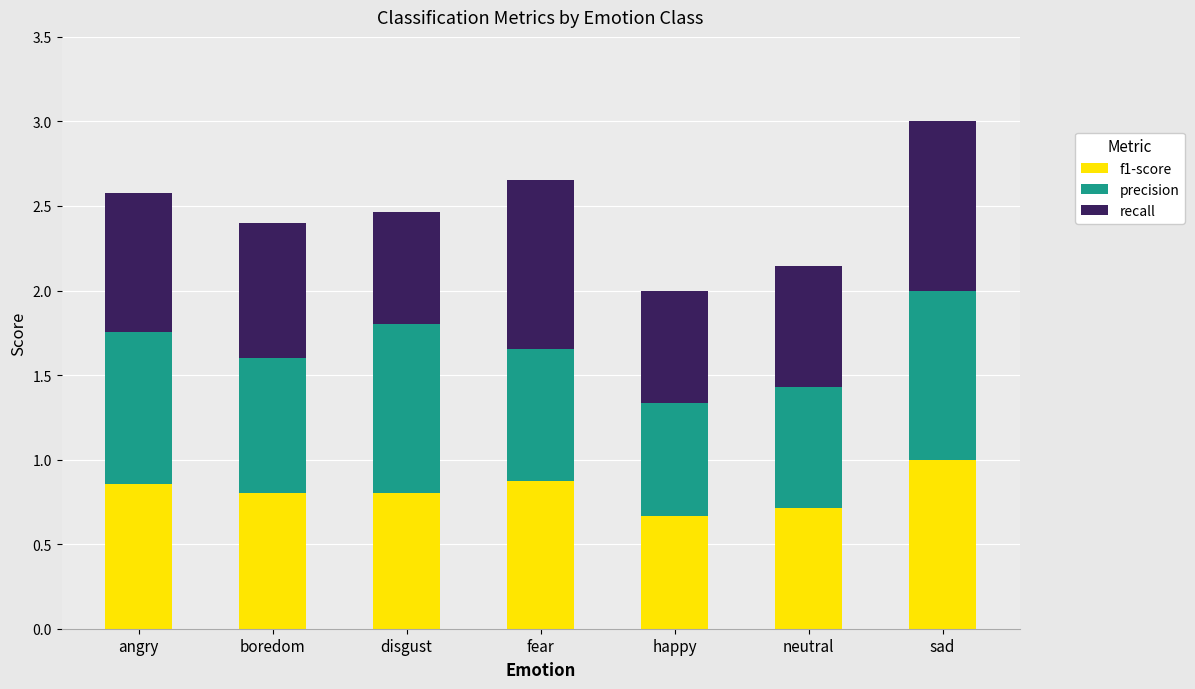

What is the average value of the f1-score series?

0.8